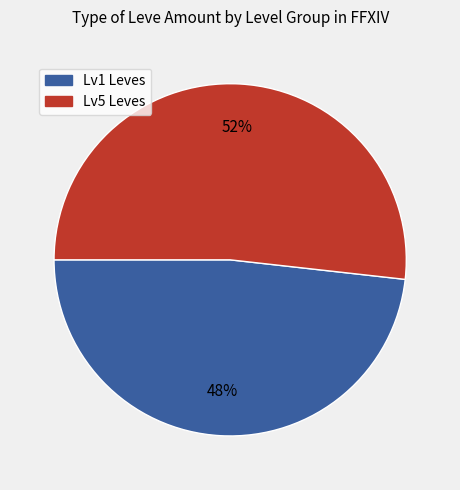

Does any single category account for the majority?

Yes